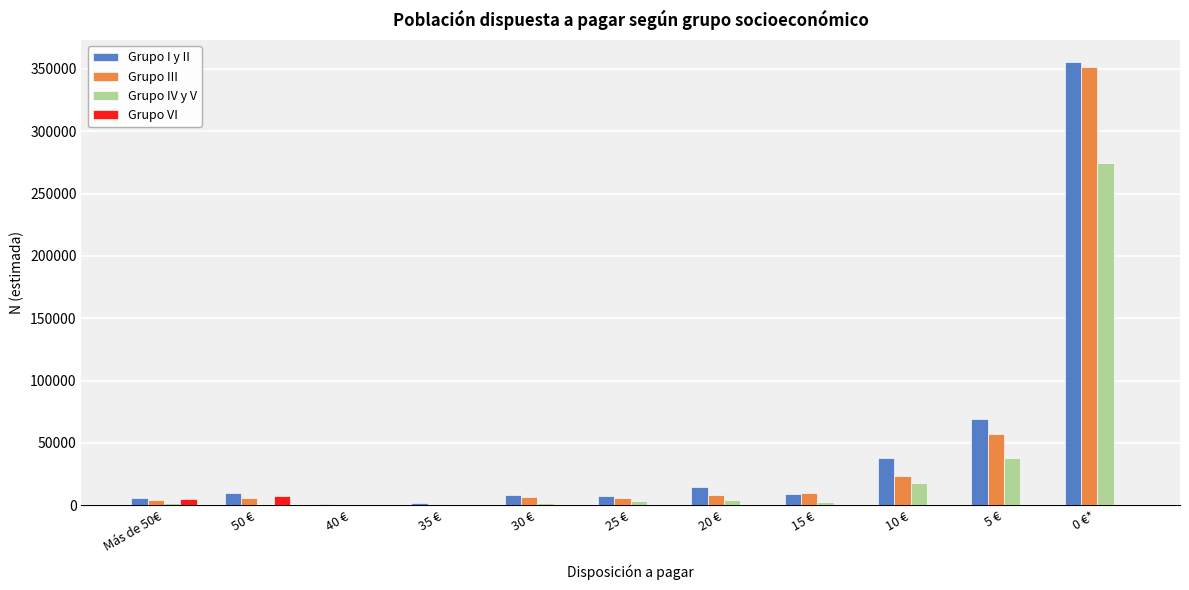

Between 35 € and 10 €, which series saw the biggest shift?

Grupo I y II